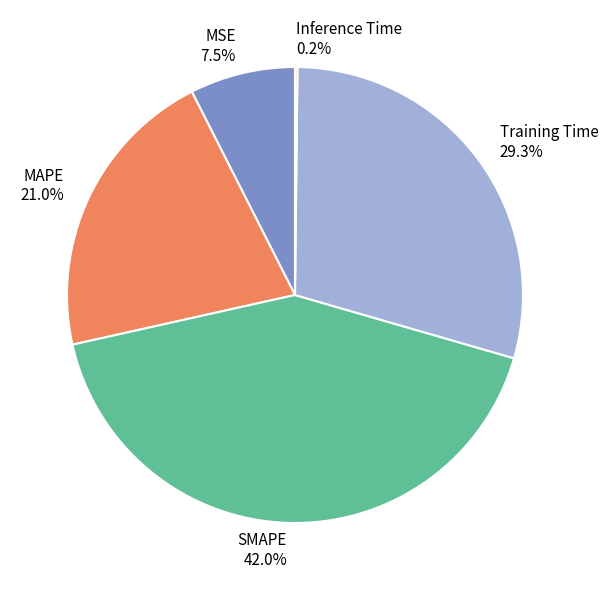

What is the total percentage of MSE and Training Time?

36.8%